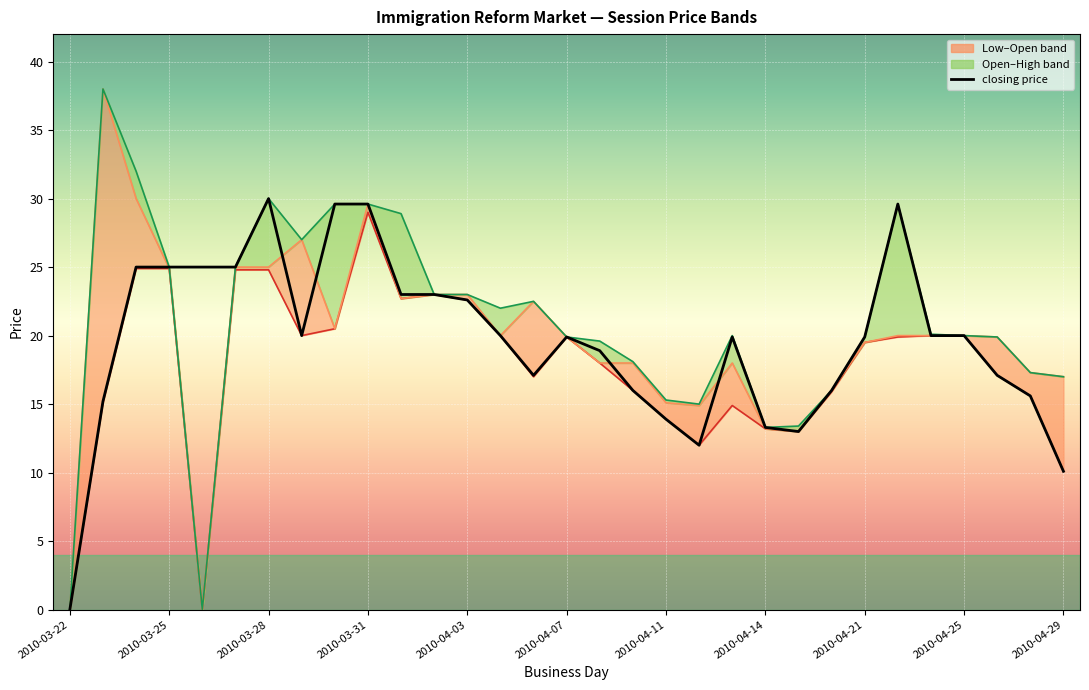

True or false: session low and session high cross at least once.

False